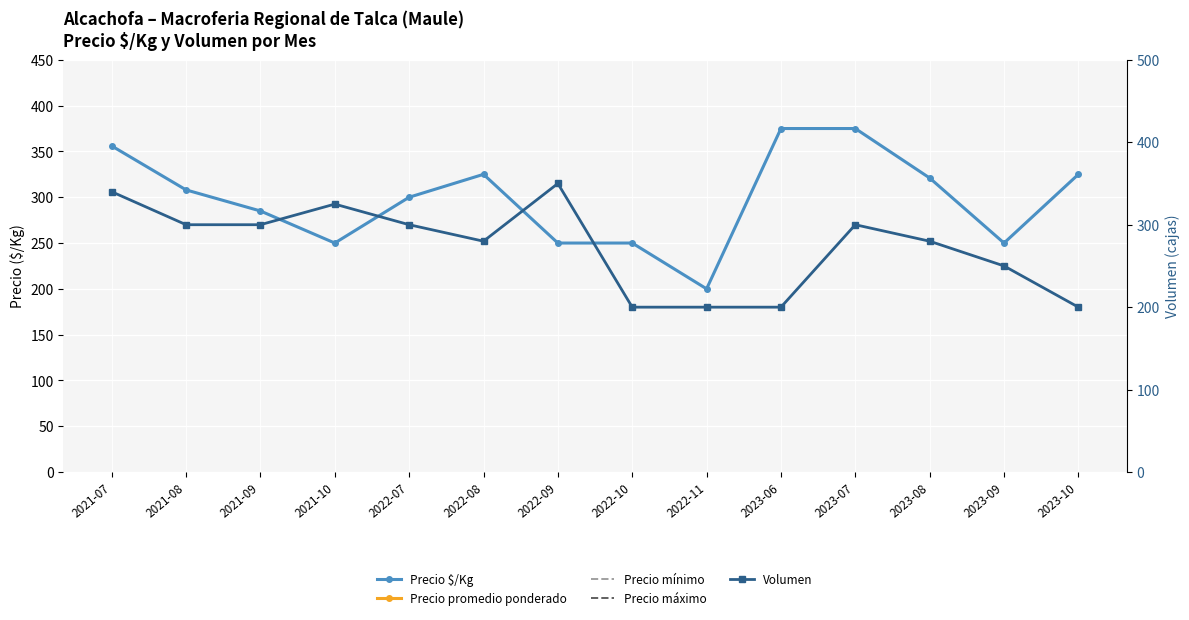

How many values in the Precio máximo series are below 12000?

6